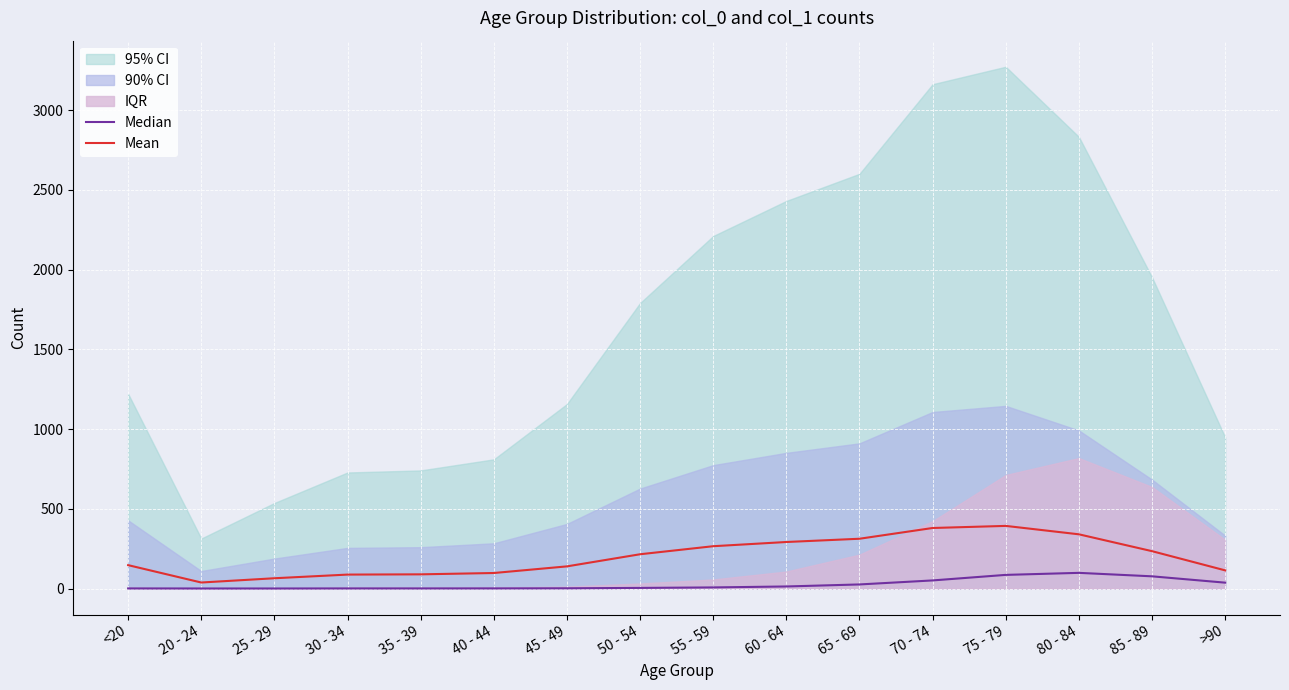

Reading left to right, extract all data points from this chart.

Median: 0.5	0.1	0.1	0.5	0.5	0.7	1.4	3.8	6.8	12.8	25.5	50.7	85.4	98.2	76.4	36.7
Mean: 146.6	37.6	64.4	87.3	88.9	97.2	138.9	214.9	265.3	291.7	312.2	379.6	392.8	340.0	234.3	113.8